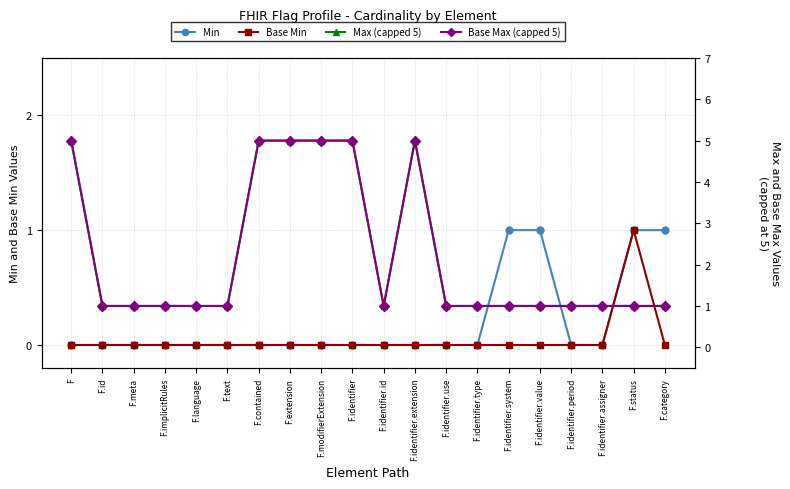

Between F.identifier.assigner and F.id, which is larger?

F.identifier.assigner